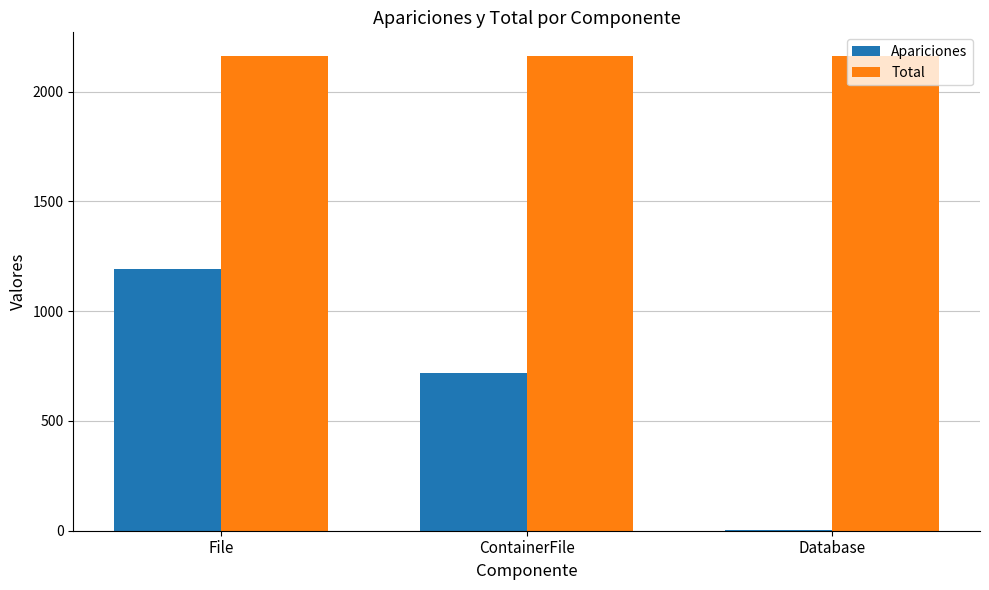

How many groups of bars are there?

3